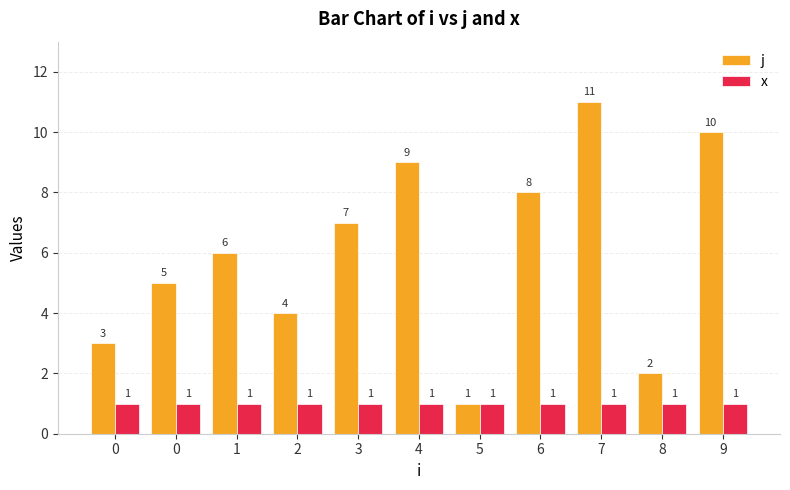

Reading left to right, extract all data points from this chart.

j: 3	5	6	4	7	9	1	8	11	2	10
x: 1	1	1	1	1	1	1	1	1	1	1